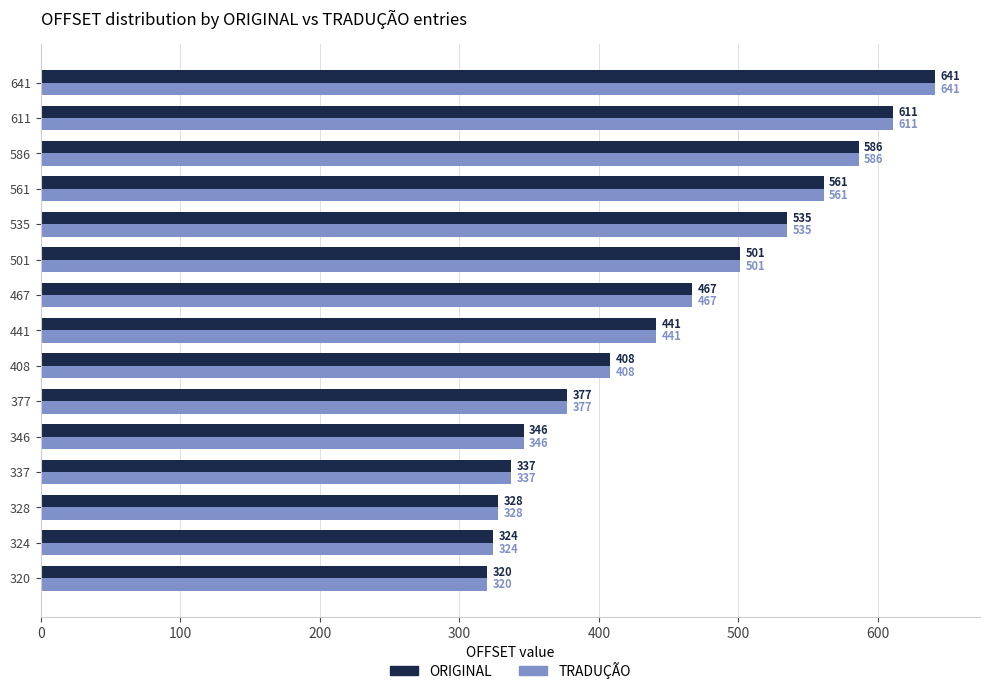

Where is ORIGINAL nearest to the value 480?

467